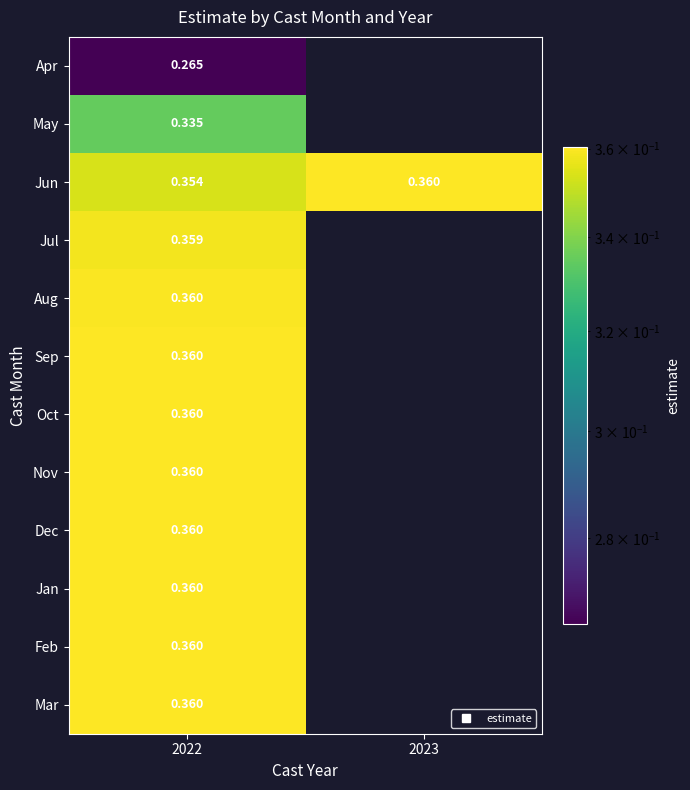

At which category is the sum across all series the highest?

2022